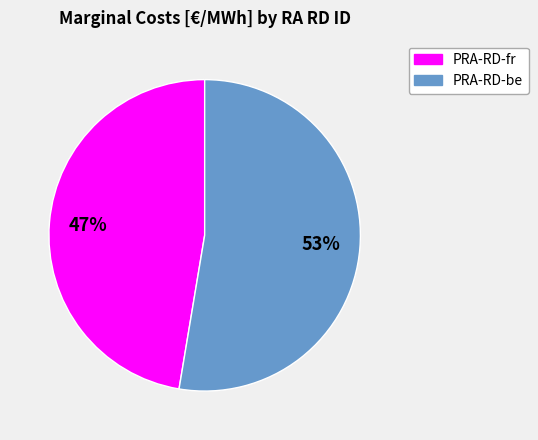

Is PRA-RD-fr the majority of the pie?

No